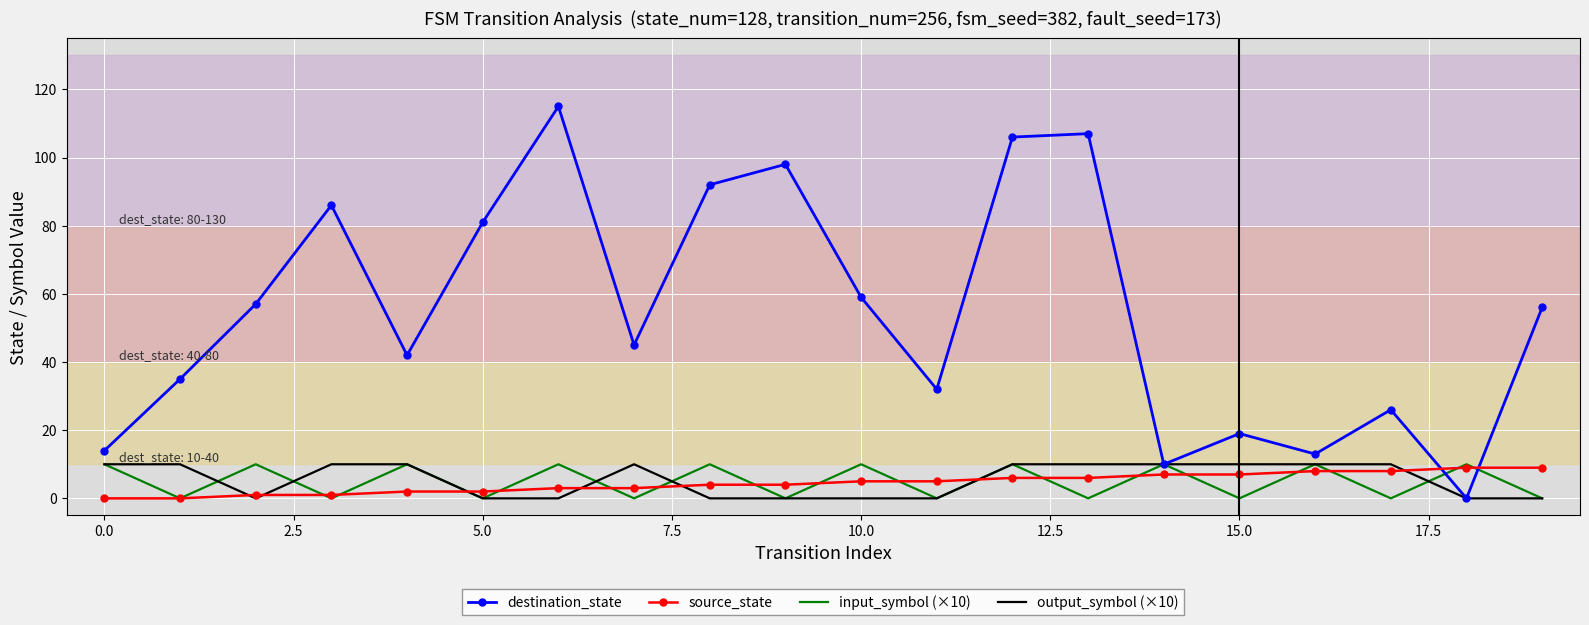

How many times do destination_state and source_state cross each other?

2